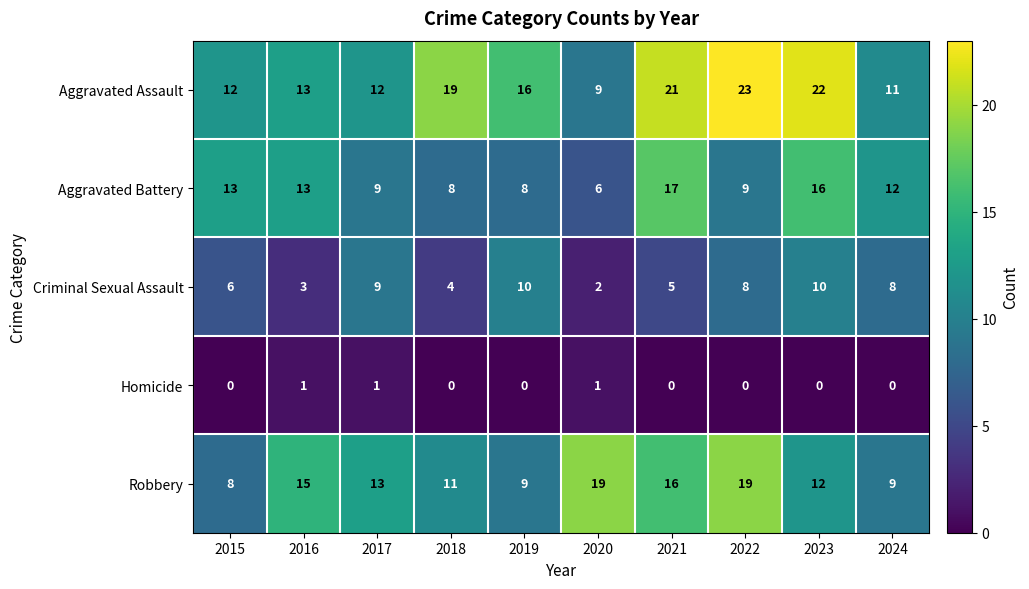

Where does the Aggravated Assault series first go above 16?

2018